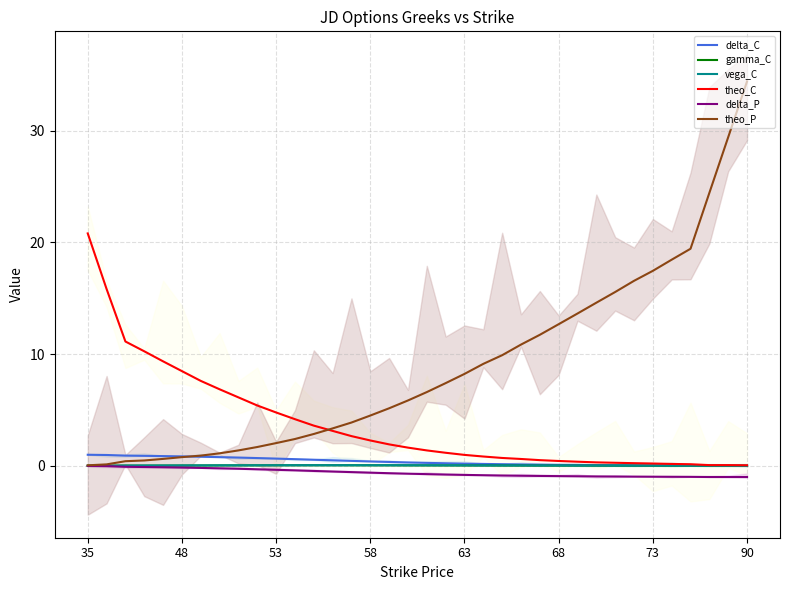

Does the chart have visible grid lines?

Yes